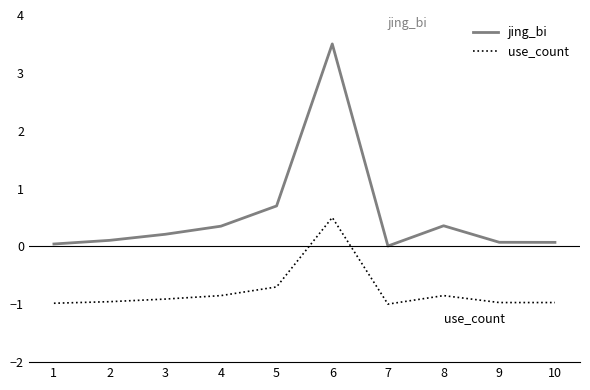

Does the chart display data point markers on the line(s)?

No